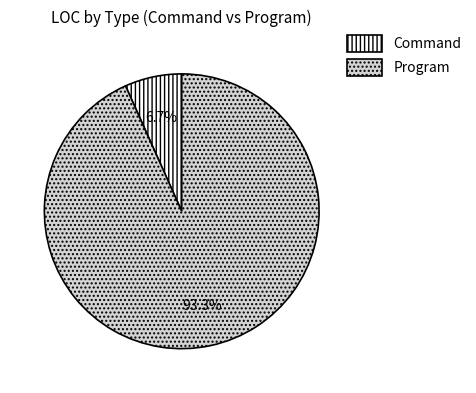

What is the smallest slice in the pie chart?

Command